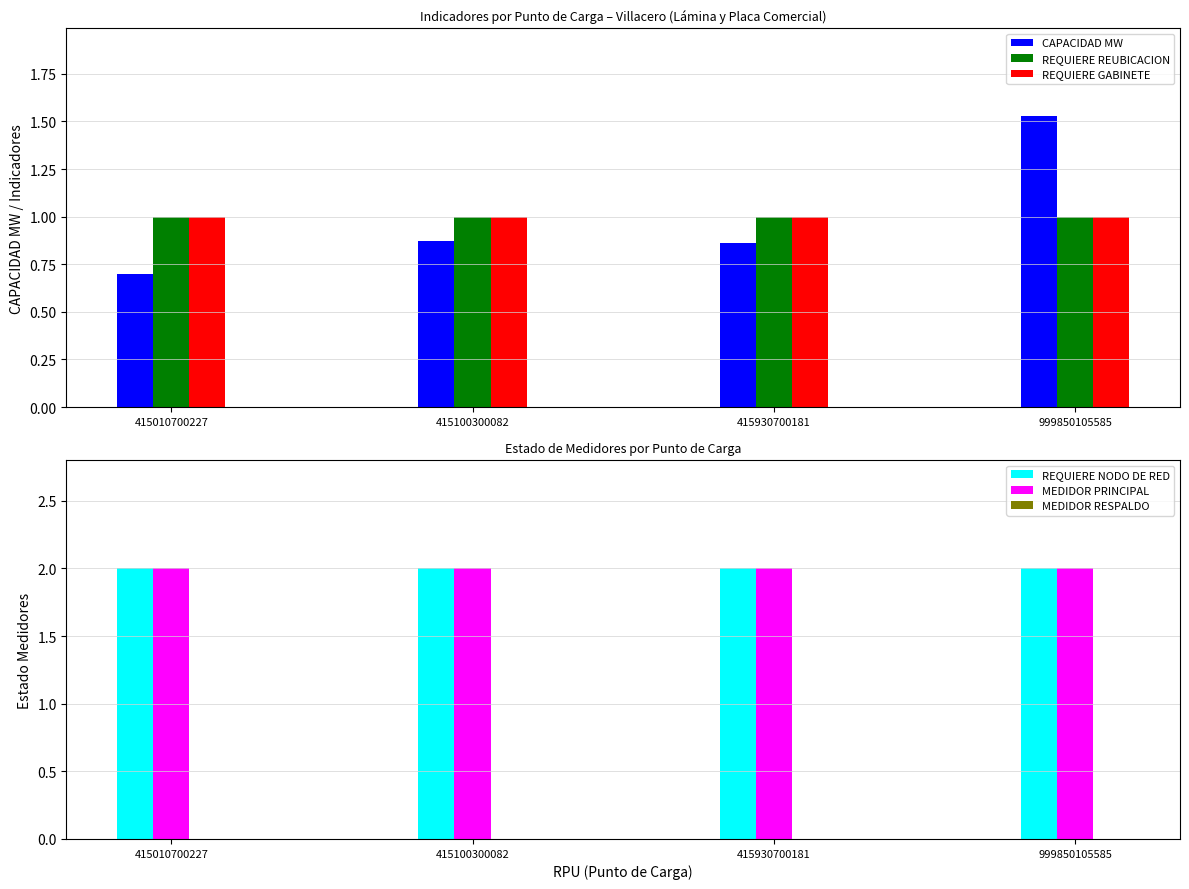

Reading left to right, list all the values displayed in this chart.

CAPACIDAD MW: 0.7	0.9	0.9	1.5
REQUIERE REUBICACION: 1.0	1.0	1.0	1.0
REQUIERE GABINETE: 1.0	1.0	1.0	1.0
REQUIERE NODO DE RED: 2.0	2.0	2.0	2.0
MEDIDOR PRINCIPAL: 2.0	2.0	2.0	2.0
MEDIDOR RESPALDO: 0.0	0.0	0.0	0.0